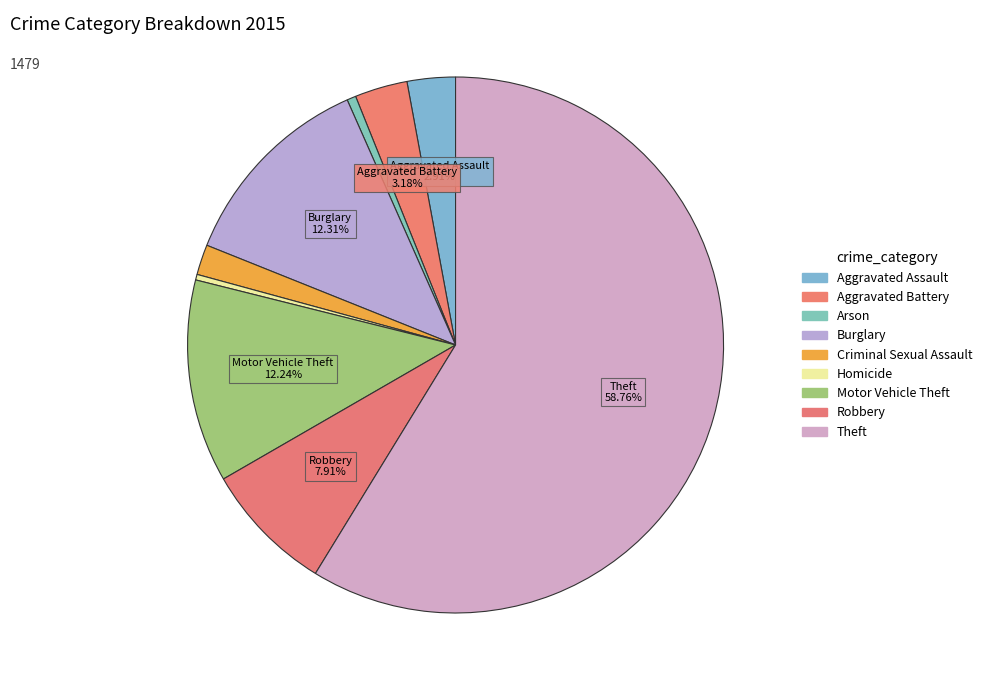

True or false: Theft accounts for 64% of the total.

False